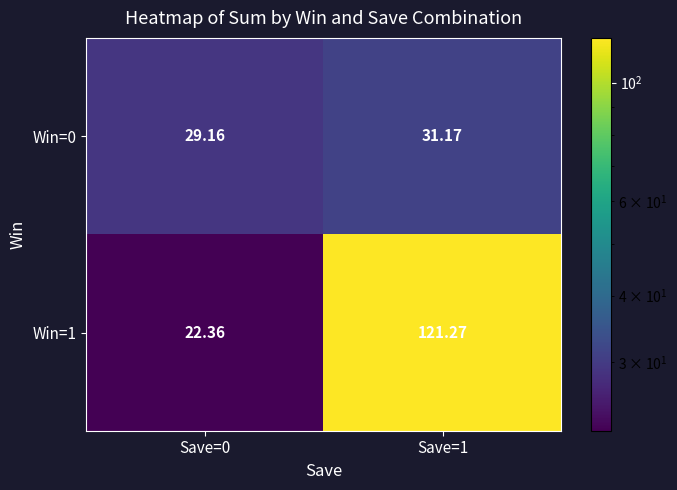

Is the value of Win=1 at Save=1 greater than the value of Win=0 at Save=1?

Yes